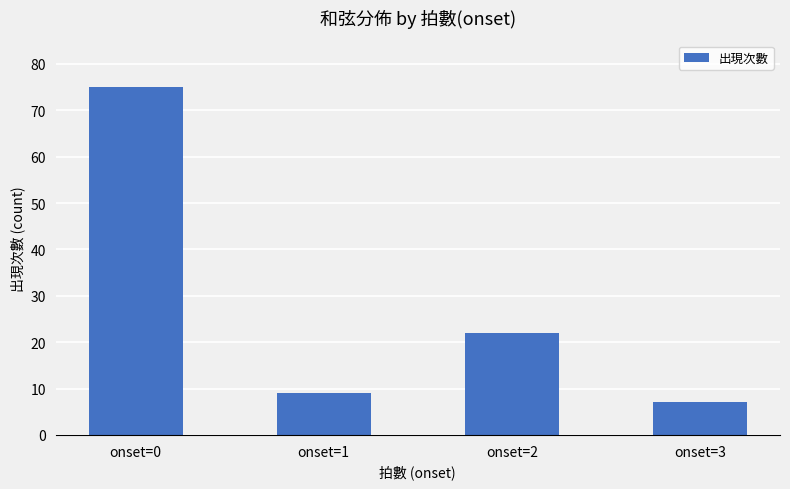

The chart shows a value of 7 at onset=3. True or false?

True